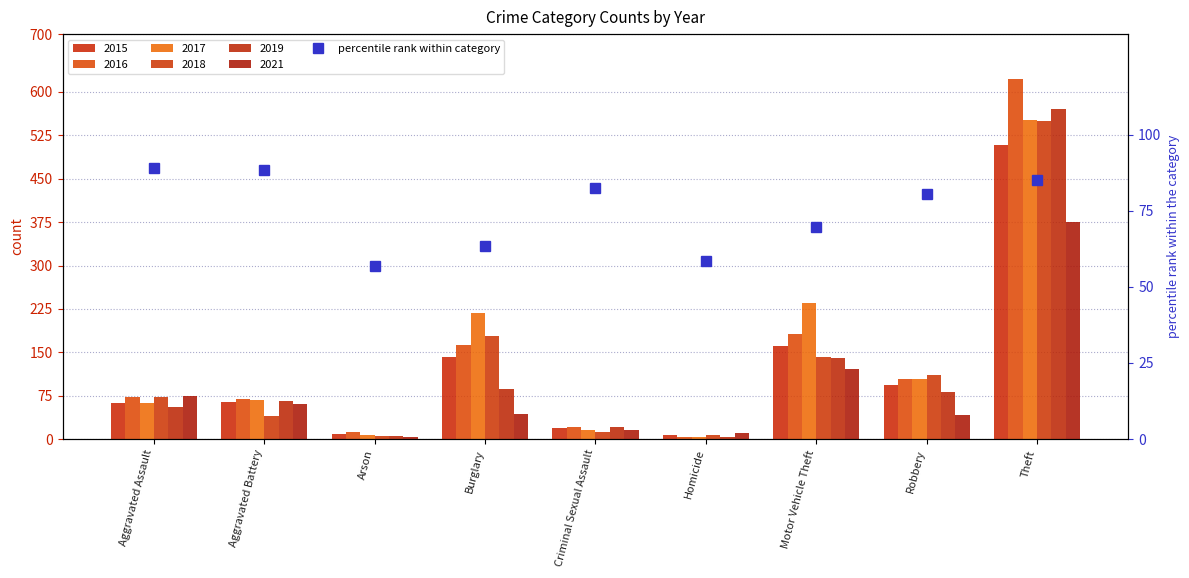

What is the minimum value shown in the chart?

56.9